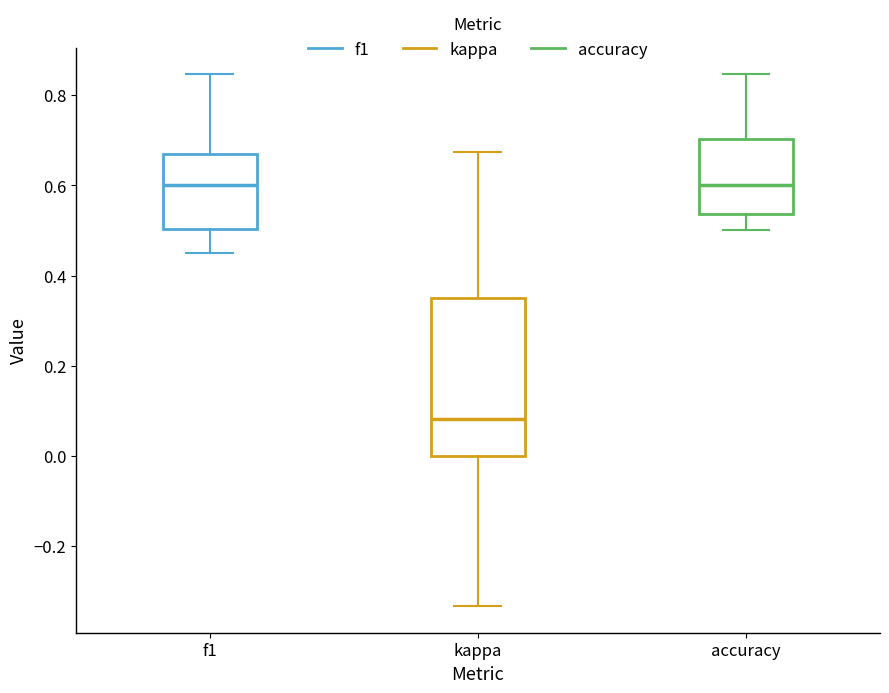

Reading left to right, transcribe this box plot: for each box, give where its median line is, the range the box spans, and where its two whiskers end, as read against the y-axis. The values are not printed on the chart, so give them approximately, as read against the axis.

f1: median 0.60, box 0.50 to 0.66, whiskers 0.46 to 0.84
kappa: median 0.08, box 0.00 to 0.36, whiskers -0.34 to 0.68
accuracy: median 0.60, box 0.54 to 0.70, whiskers 0.50 to 0.84